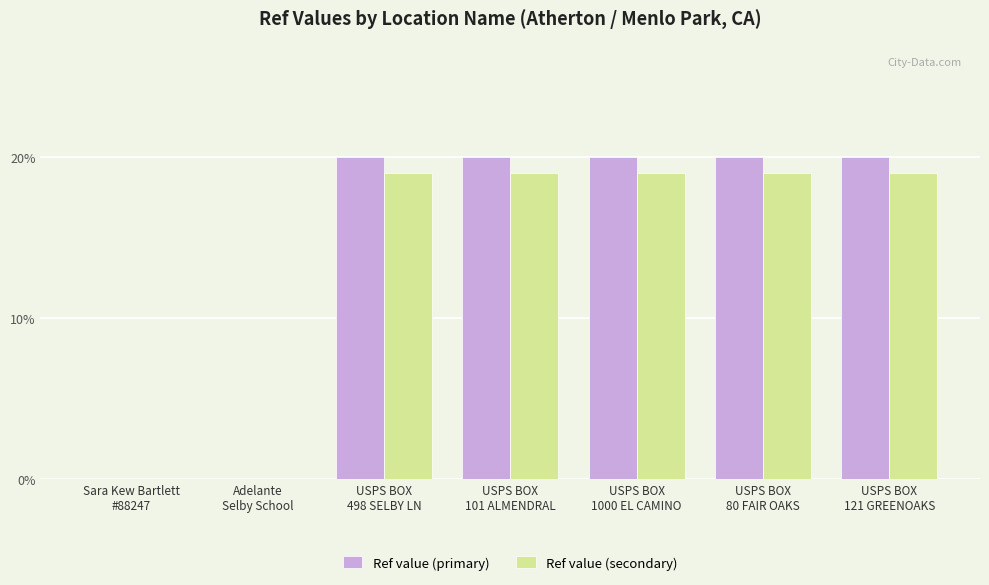

Where is Ref value (primary) nearest to the value 9?

Sara Kew Bartlett
#88247